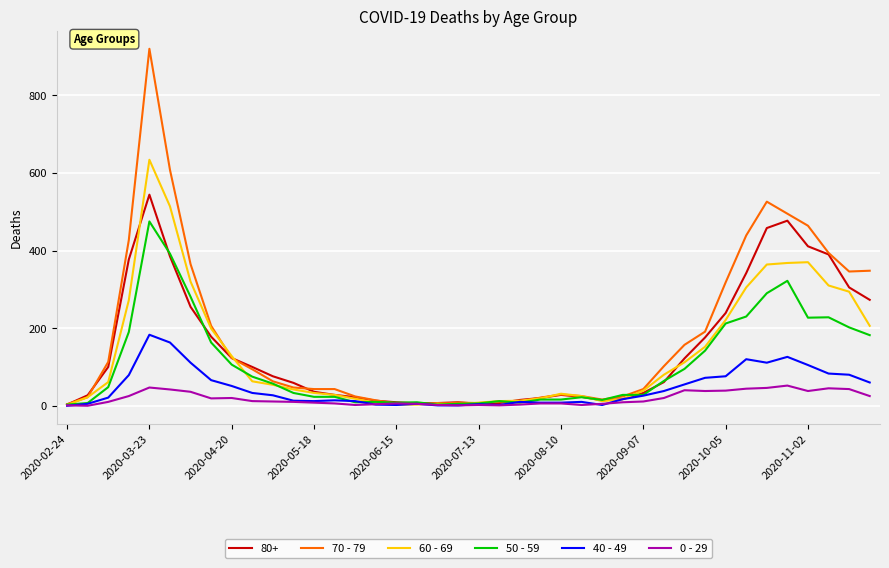

Which series has the largest range (max minus min)?

70 - 79